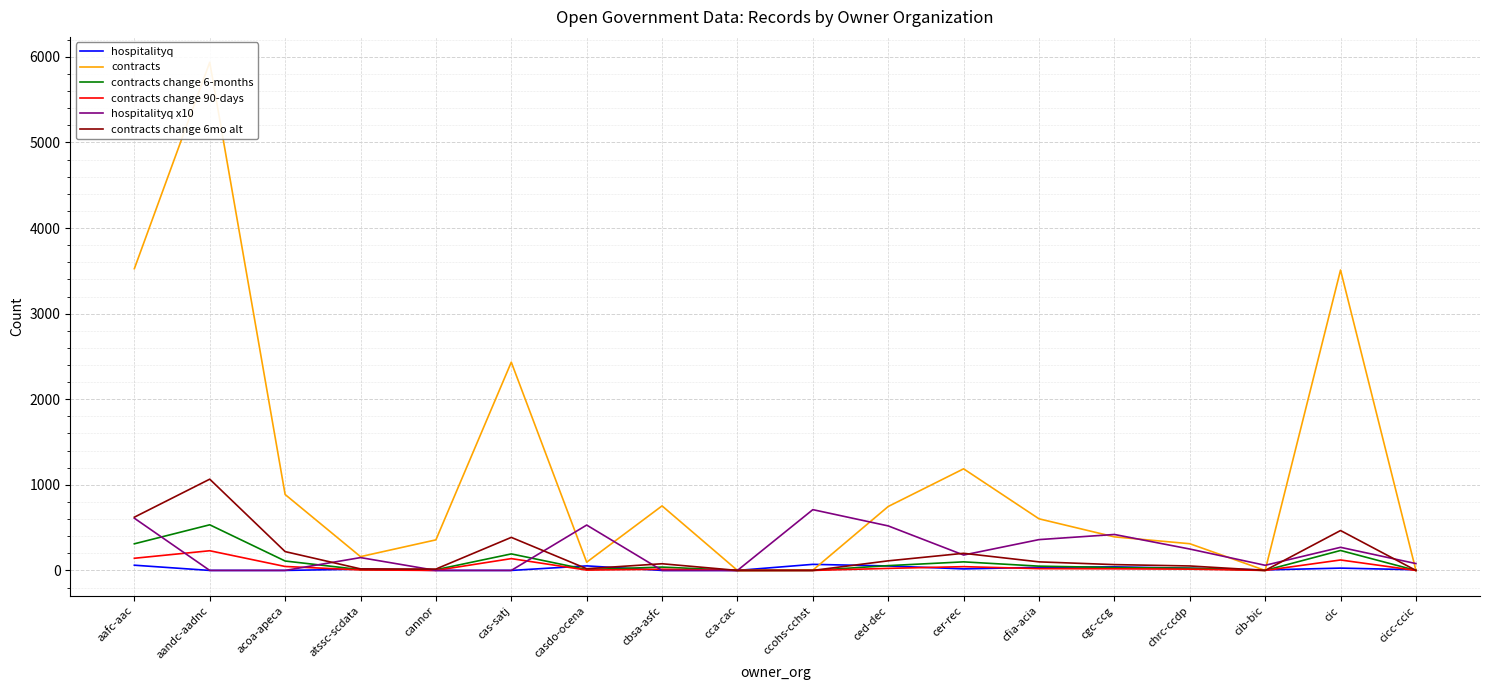

At which category does the chart reach its minimum across all series?

aandc-aadnc